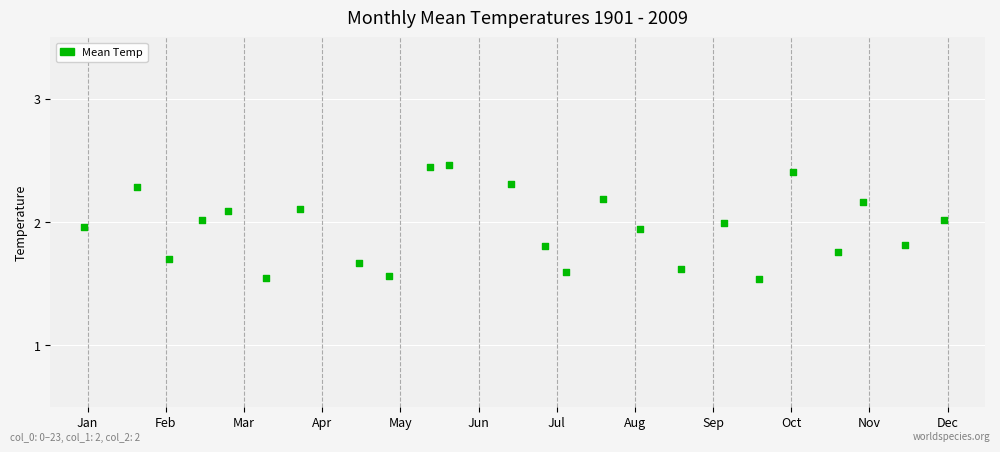

What is the range of X values (max minus min)?

23.0